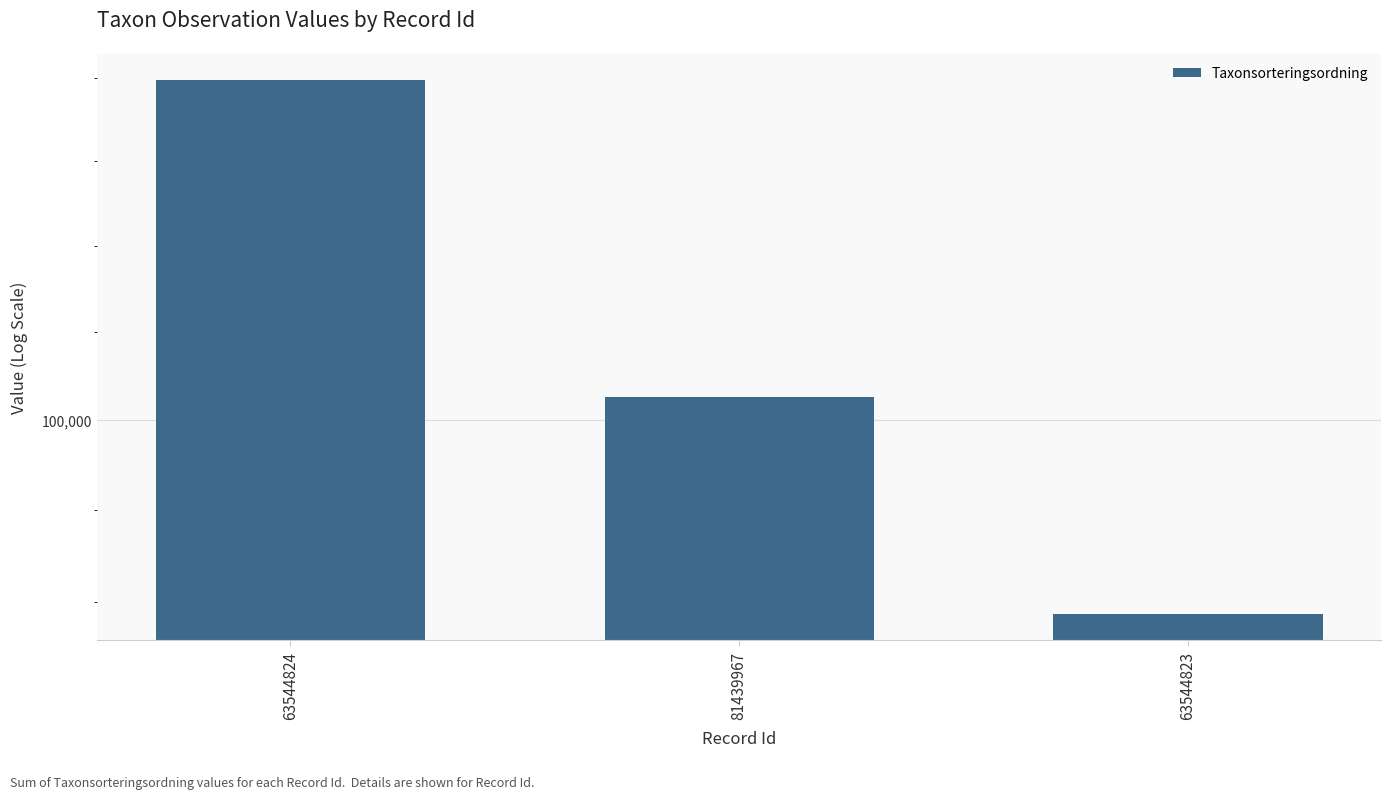

Rank the categories by value from lowest to highest.

63544823, 81439967, 63544824